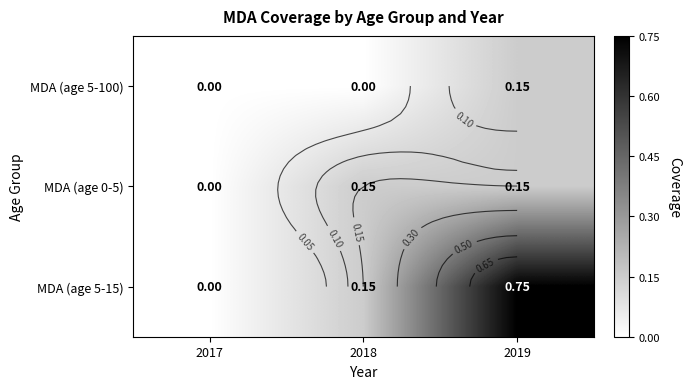

How many values in the MDA (age 5-15) series exceed 0?

2